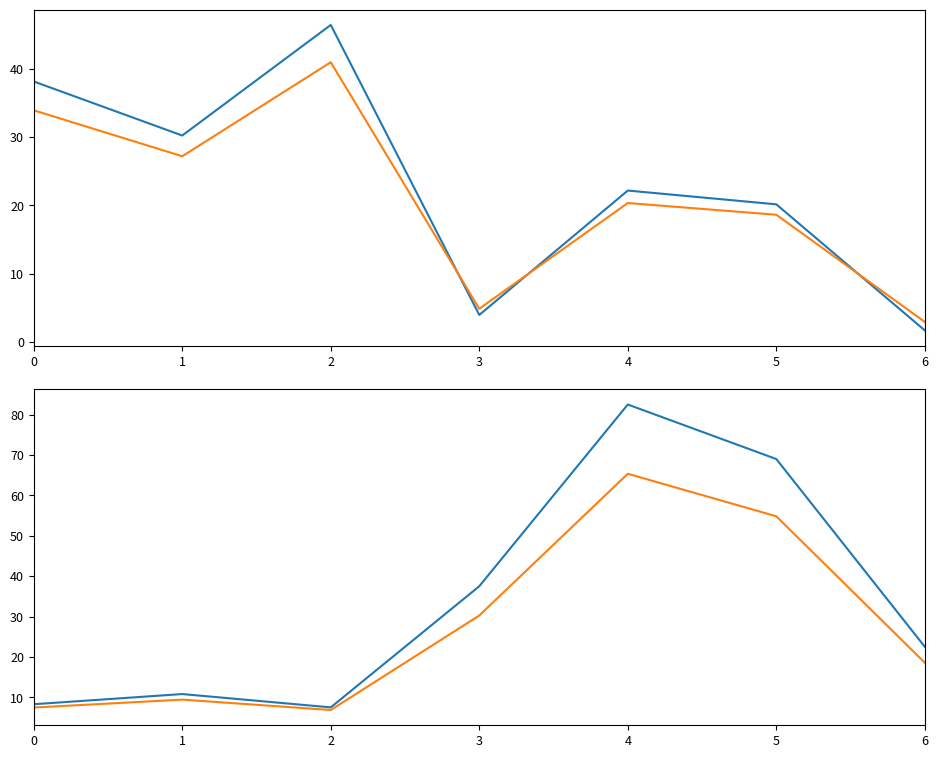

What is the spread (max minus min) of values at 6?

20.8